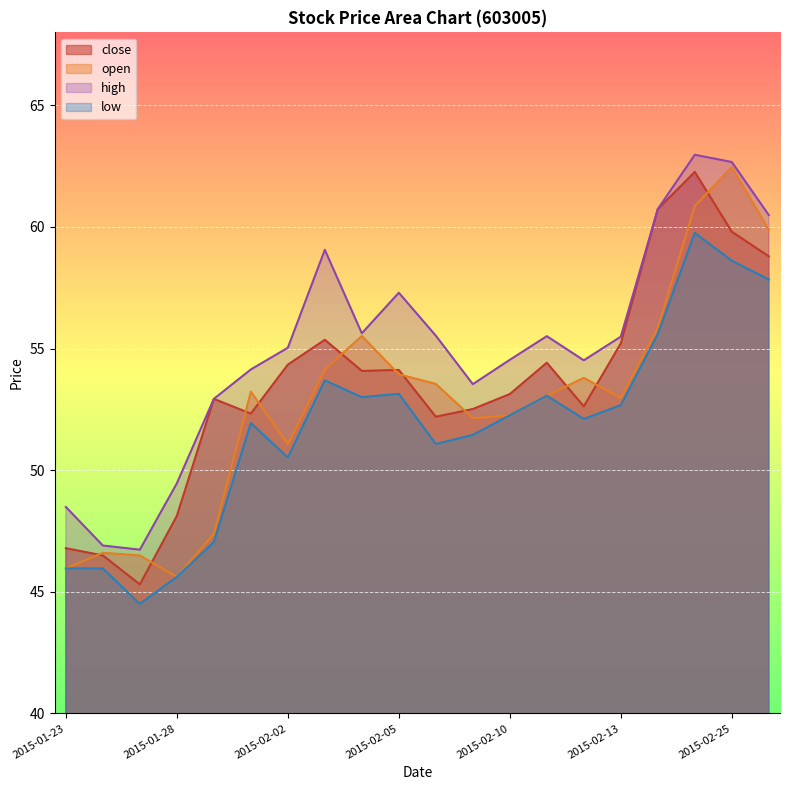

True or false: low and open cross at least once.

False